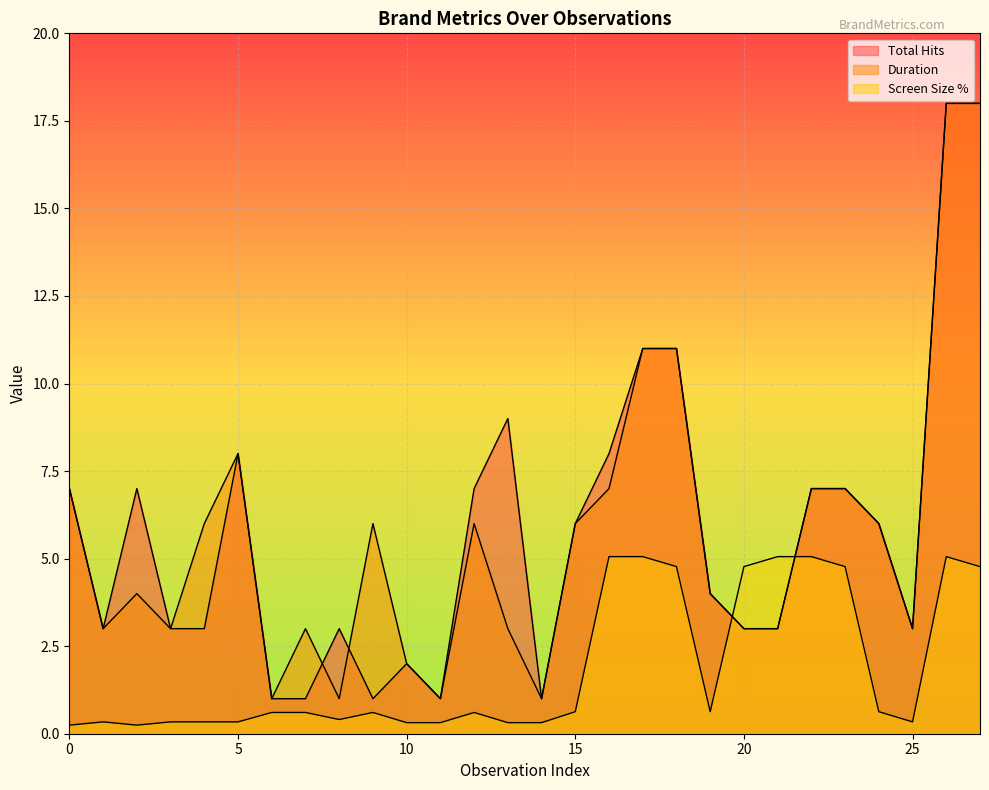

At 24, list the series in order from smallest to largest.

Screen Size %, Total Hits, Duration